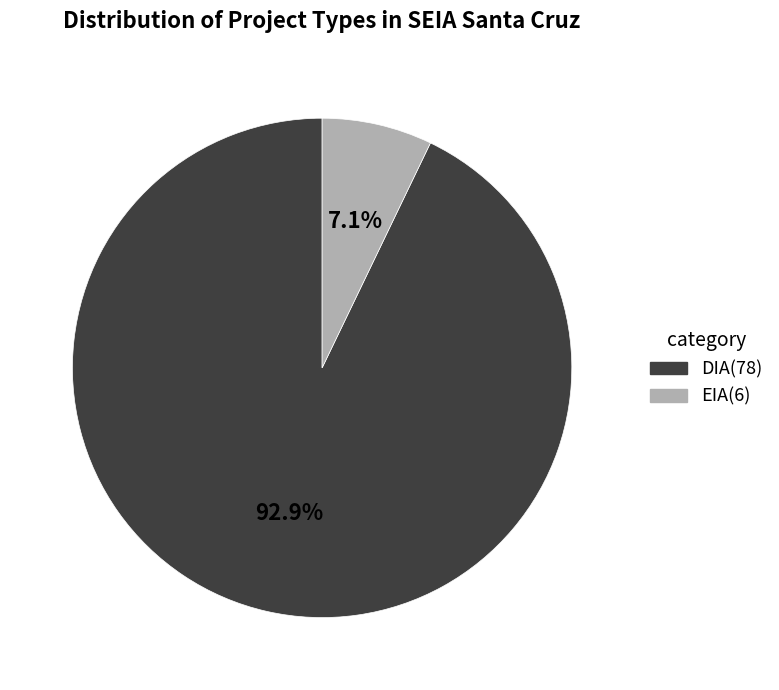

Which slice is the smallest?

EIA